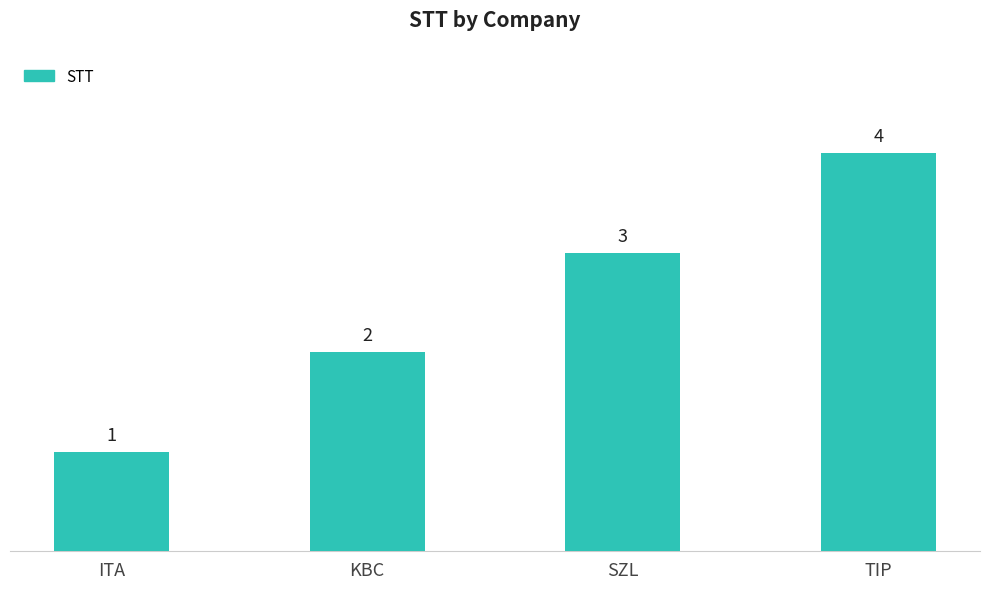

Are the bars grouped side by side (vs. stacked)?

No